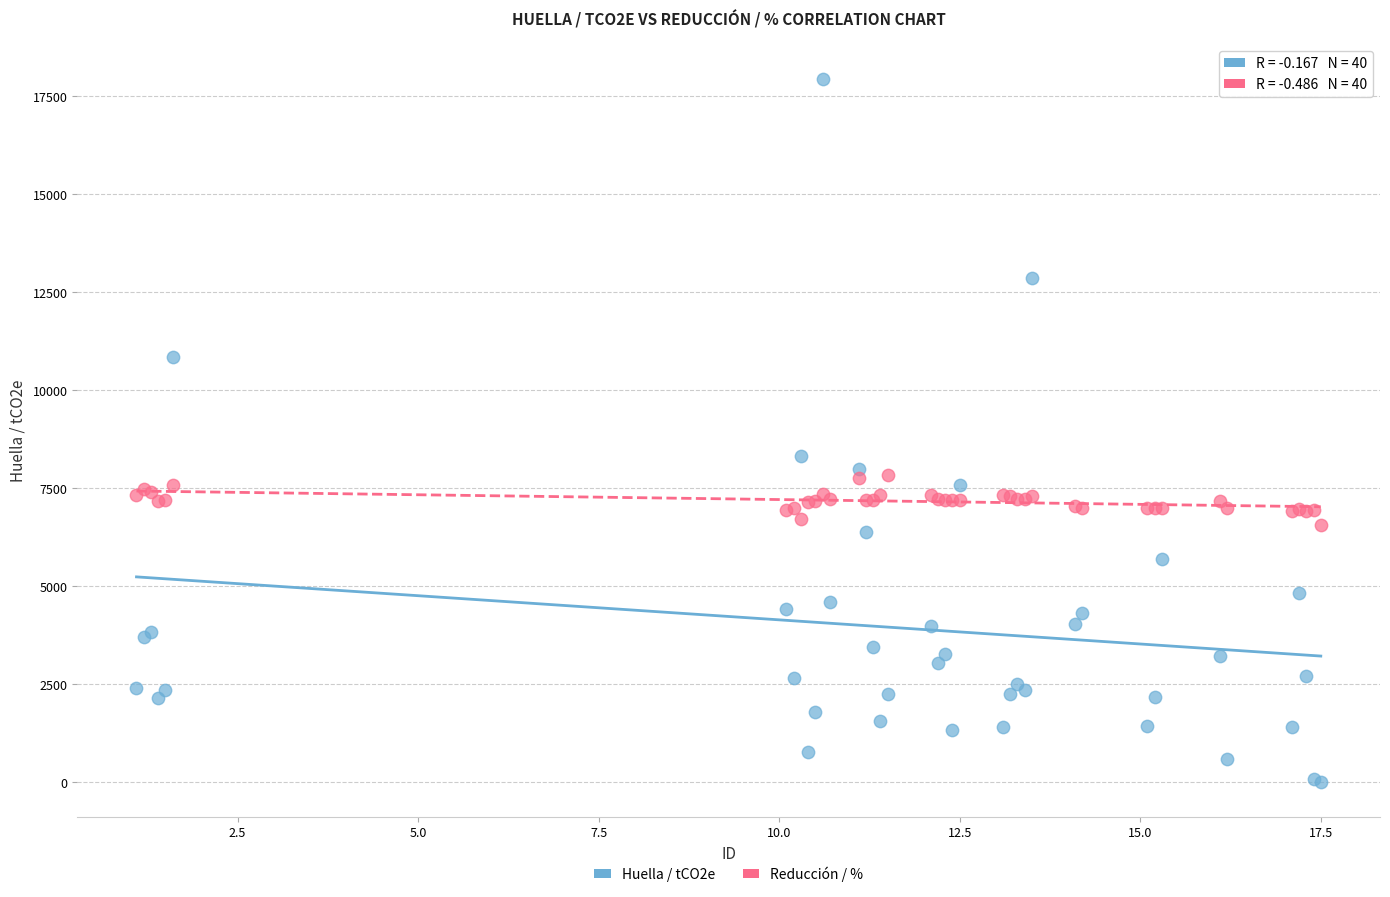

Across all series, what Y value is closest to 8964?

8316.0